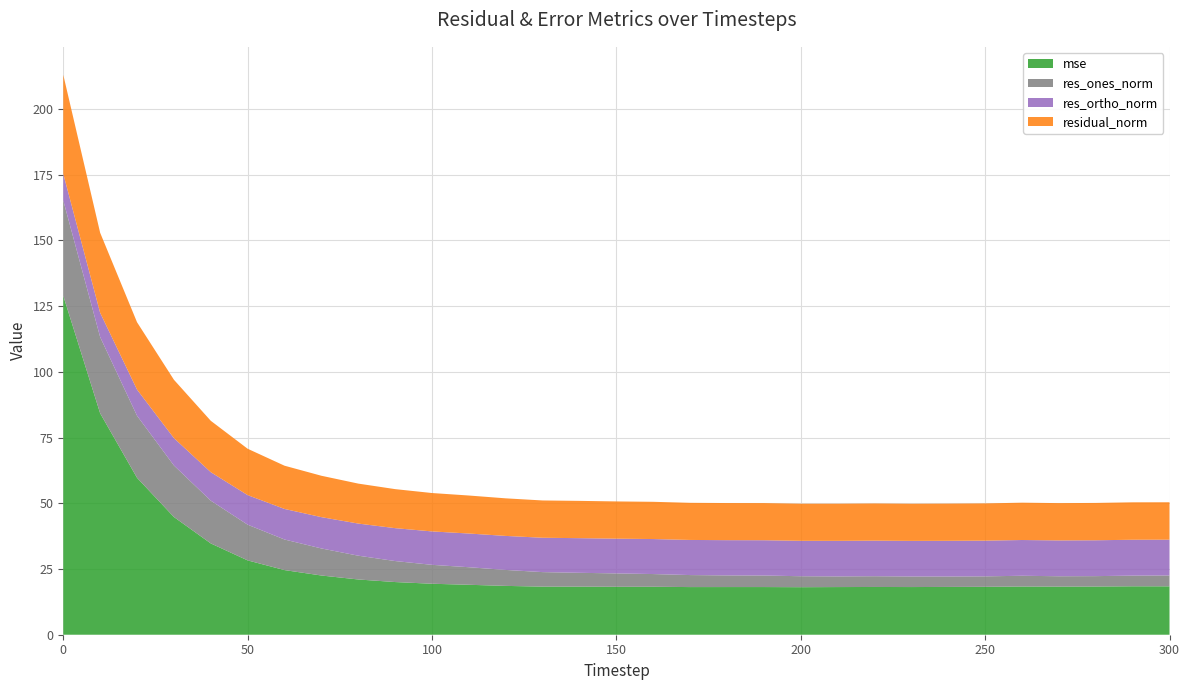

Reading left to right, transcribe all the data shown in this chart.

mse: 128.9	84.2	59.7	44.8	34.7	28.3	24.6	22.5	21.0	20.0	19.4	19.0	18.6	18.3	18.3	18.2	18.2	18.1	18.1	18.1	18.1	18.1	18.2	18.1	18.2	18.2	18.3	18.3	18.3	18.4	18.4
res_ones_norm: 36.3	29.0	23.6	19.6	16.3	13.6	11.6	10.3	9.1	8.0	7.2	6.7	6.1	5.5	5.3	5.1	4.8	4.6	4.4	4.4	4.2	4.1	4.1	4.0	4.0	4.0	4.1	3.9	4.0	4.1	4.1
res_ortho_norm: 10.1	9.2	9.9	10.4	10.8	11.2	11.6	11.9	12.2	12.5	12.7	12.8	12.9	13.1	13.2	13.2	13.3	13.4	13.4	13.4	13.5	13.5	13.5	13.5	13.6	13.6	13.6	13.6	13.6	13.6	13.6
residual_norm: 37.7	30.4	25.6	22.2	19.5	17.6	16.4	15.7	15.2	14.8	14.6	14.5	14.3	14.2	14.2	14.2	14.2	14.1	14.1	14.1	14.1	14.1	14.1	14.1	14.1	14.2	14.2	14.2	14.2	14.2	14.2